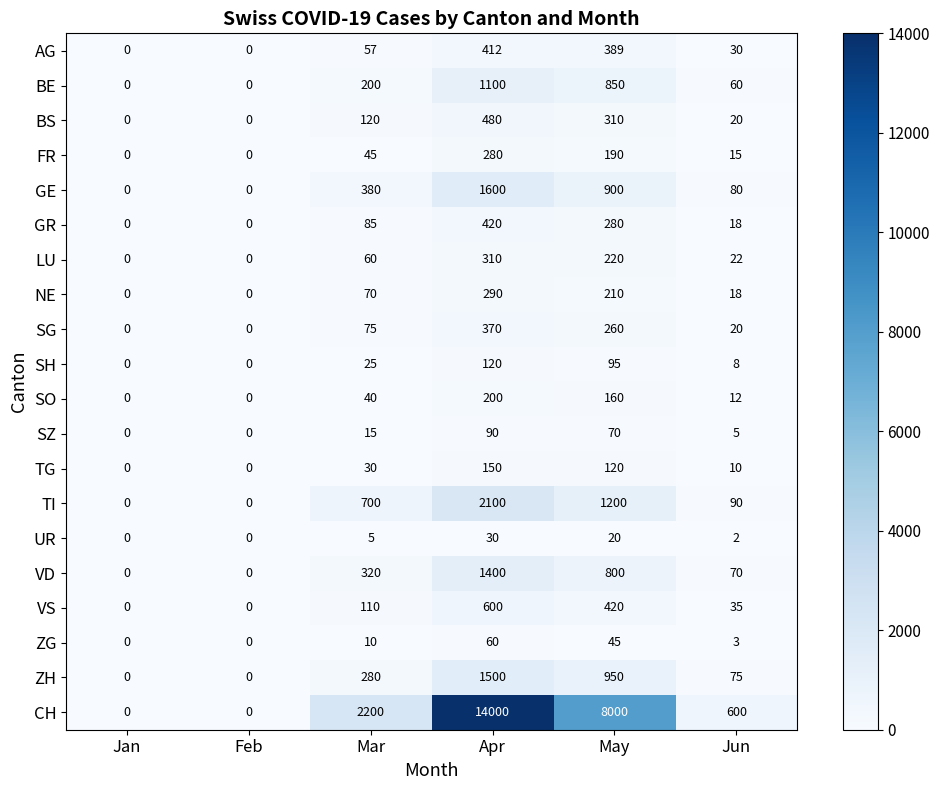

List the series in order of their peak value, lowest first.

UR, ZG, SZ, SH, TG, SO, FR, NE, LU, SG, AG, GR, BS, VS, BE, VD, ZH, GE, TI, CH